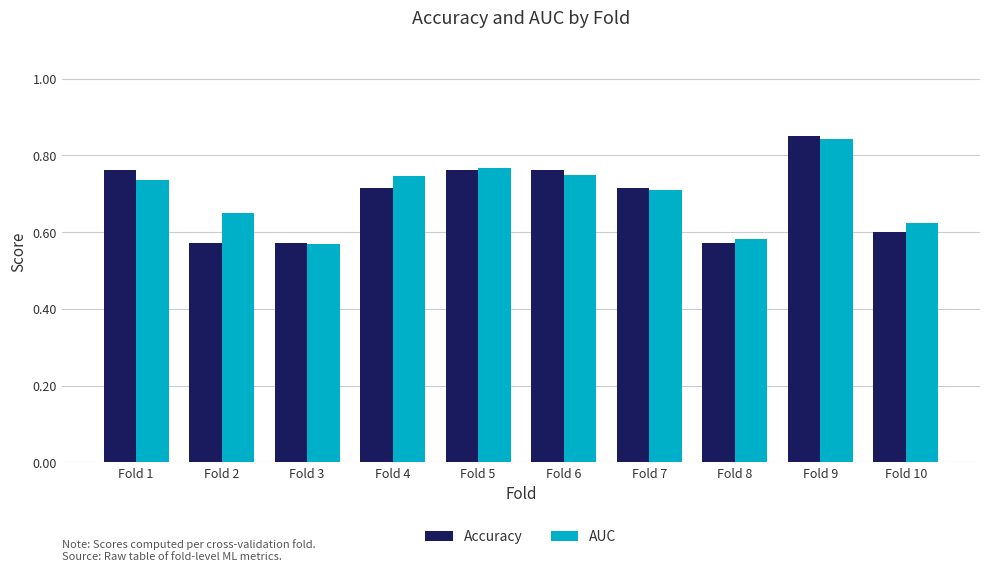

What is the difference between the AUC values at Fold 10 and Fold 1?

0.1